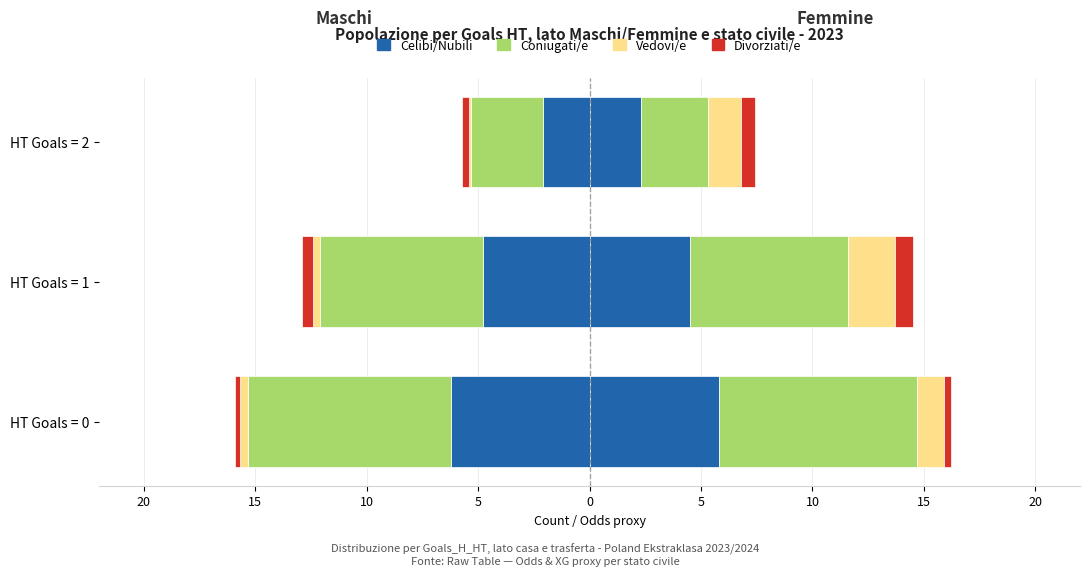

The value of Vedovi/e at HT Goals = 1 is -0.3. True or false?

True